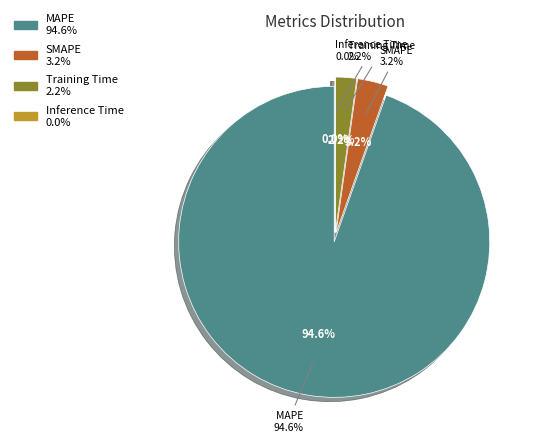

Is there a majority slice in this chart?

Yes